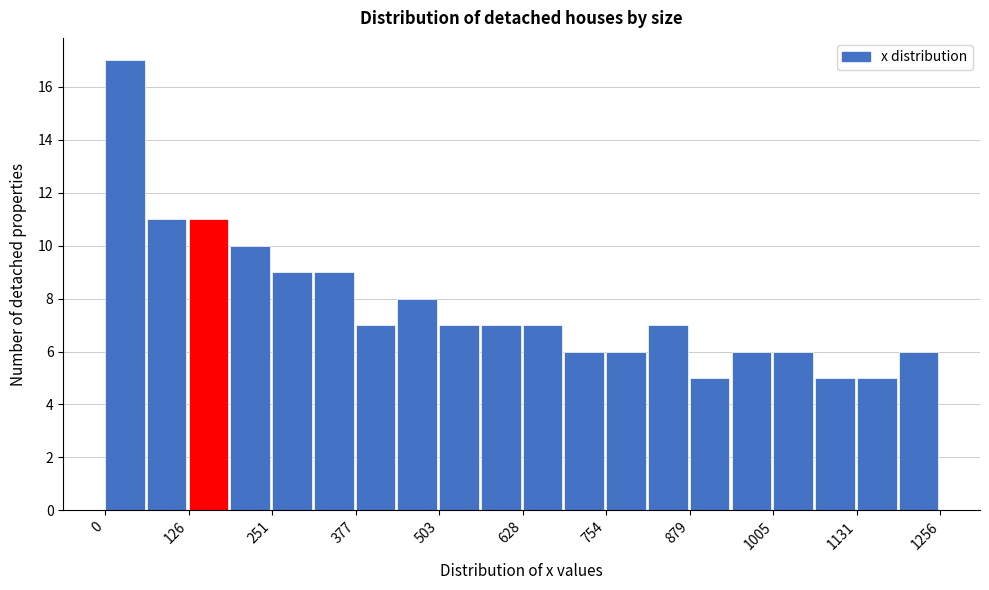

Around what value on the x-axis is the tallest bar? Give the approximate position of its centre, as read against the axis.

20